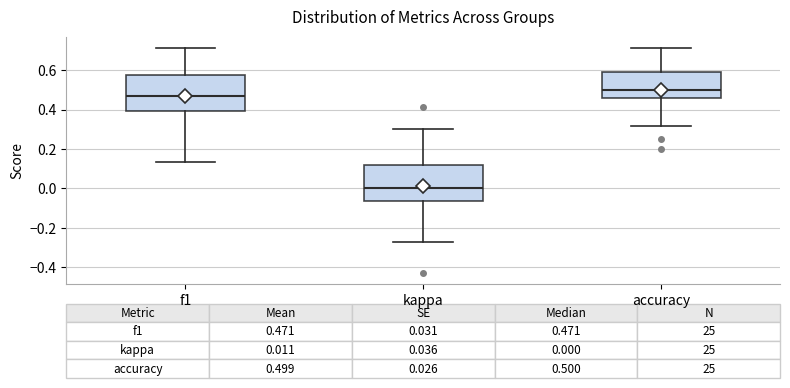

Which box has the lowest median line?

kappa